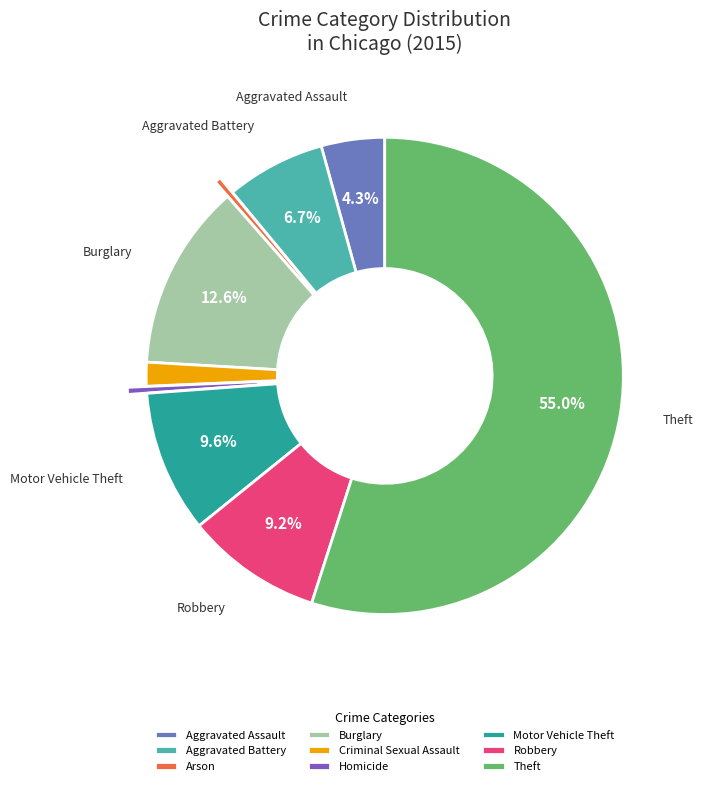

Which category has the smallest portion of the pie?

Arson